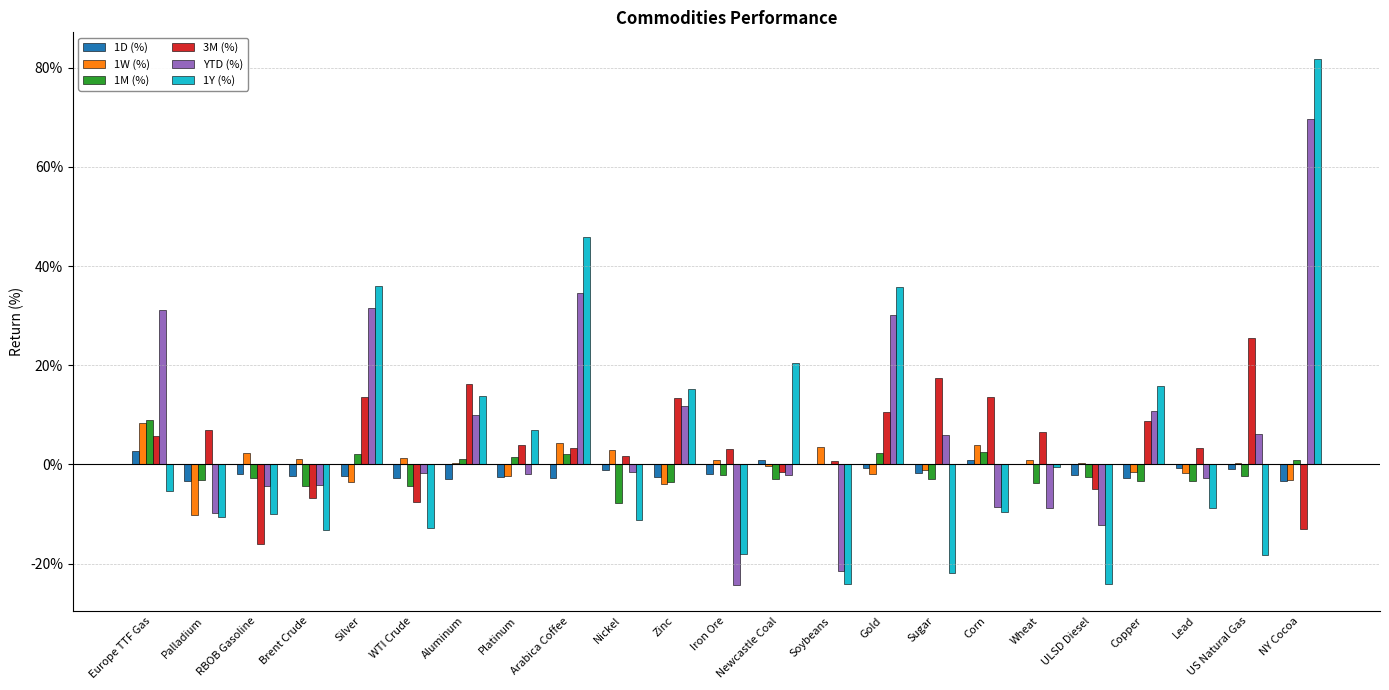

What position from the left is Iron Ore?

12